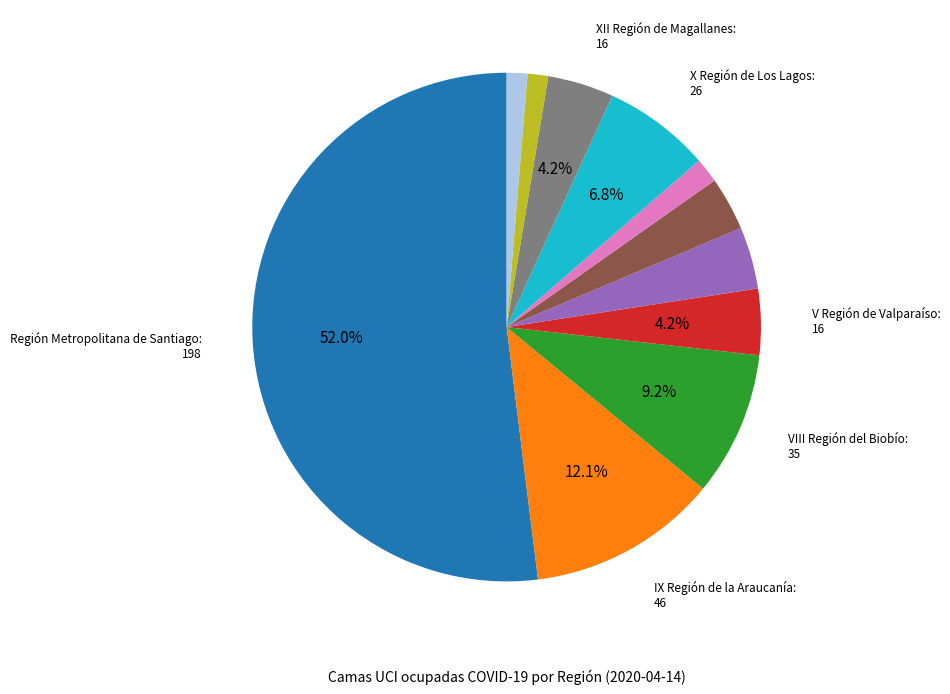

Is there a majority slice in this chart?

Yes